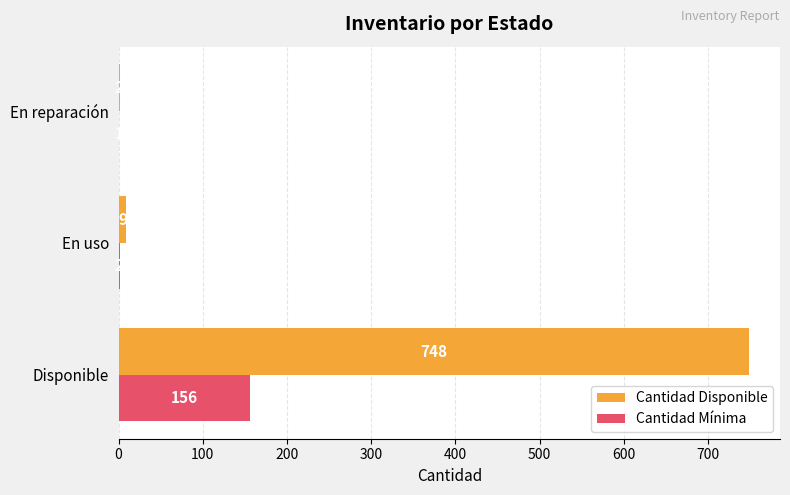

Which series has the widest spread of values?

Cantidad Disponible